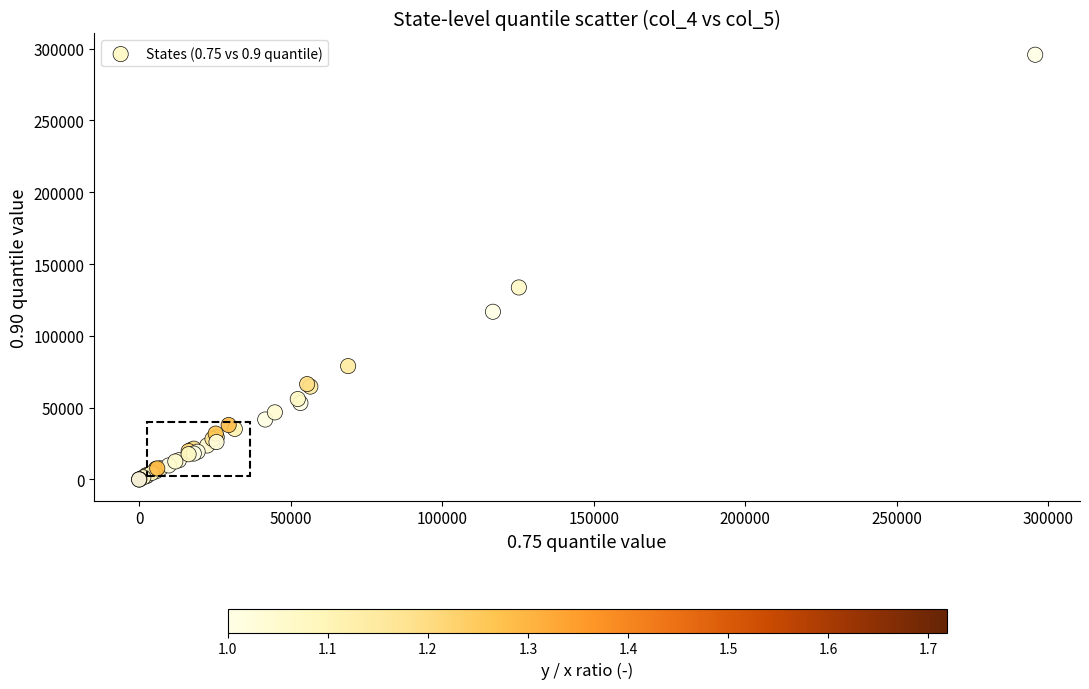

What Y value in the scatter plot is closest to 147839?

133661